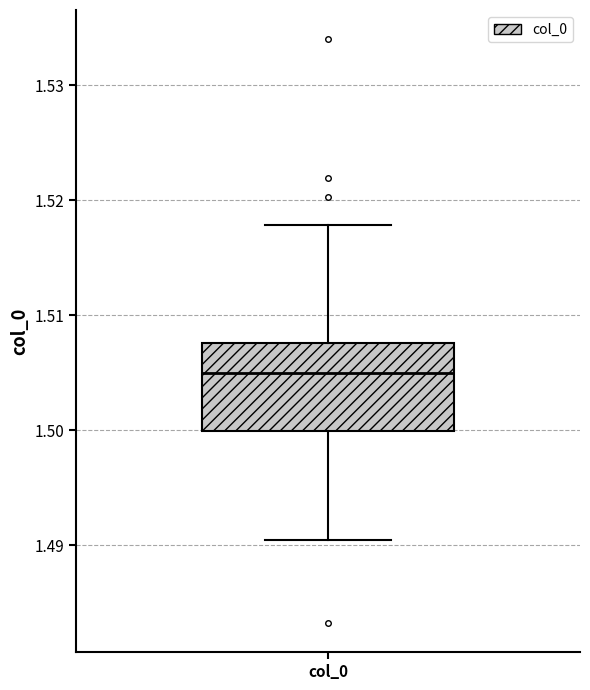

Transcribe this box plot: give where the median line is, the range the box spans, and where the two whiskers end, as read against the y-axis. The values are not printed on the chart, so give them approximately, as read against the axis.

median 1.505, box 1.500 to 1.508, whiskers 1.490 to 1.518